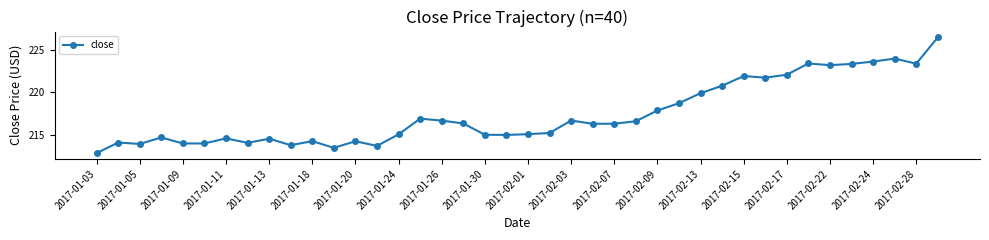

What is the sum of all values?

8697.3